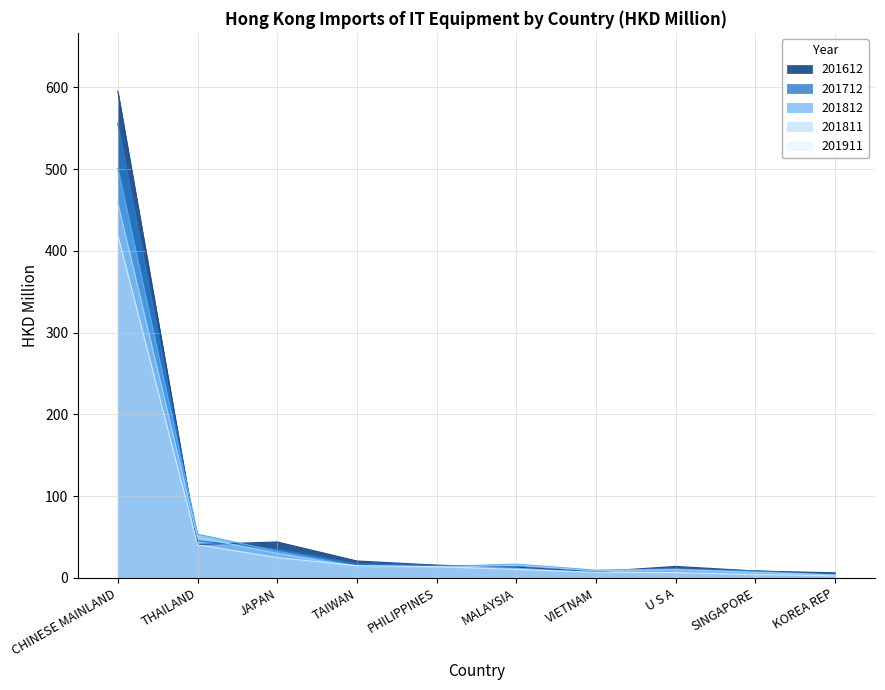

Which series has the largest range (max minus min)?

201612